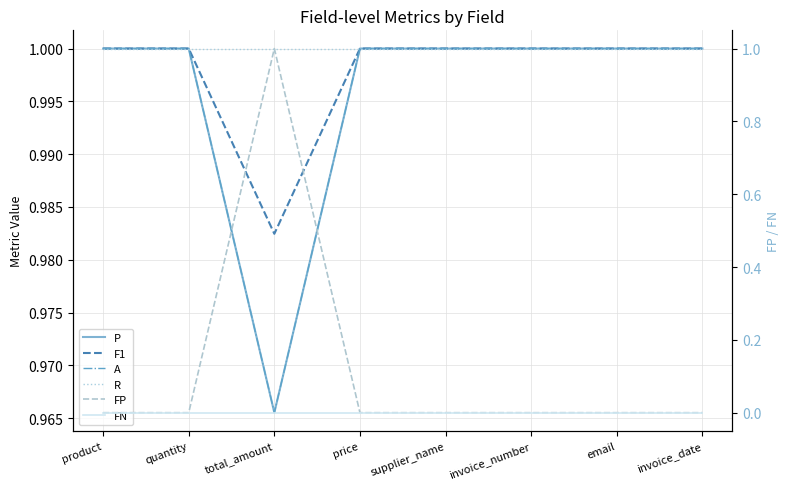

What is the difference between the highest and lowest values at quantity?

1.0